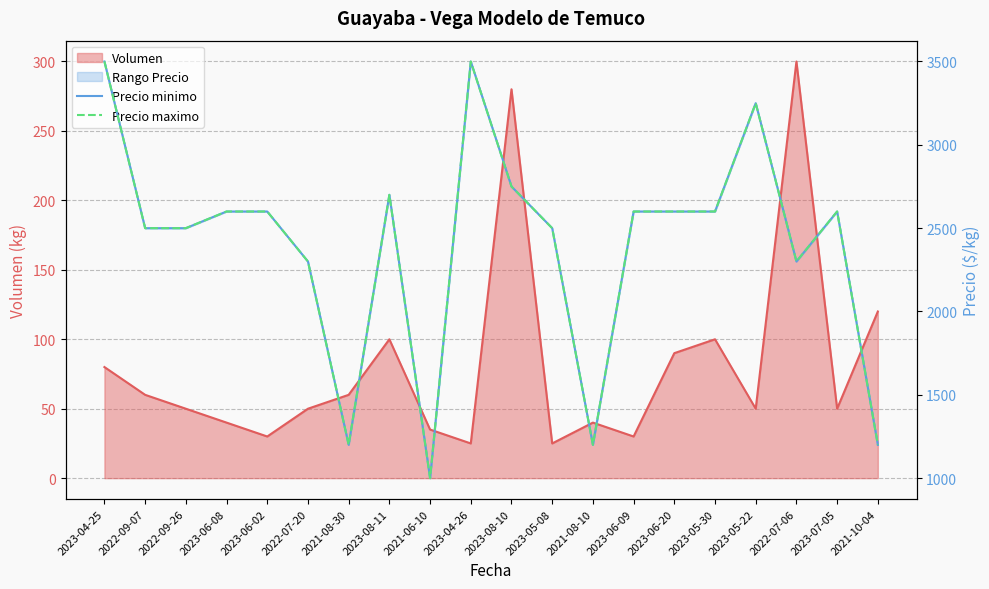

Reading right to left, transcribe all the data shown in this chart.

Precio minimo: 1200	2600	2300	3250	2600	2600	2600	1200	2500	2750	3500	1000	2700	1200	2300	2600	2600	2500	2500	3500
Precio maximo: 1200	2600	2300	3250	2600	2600	2600	1200	2500	2750	3500	1000	2700	1200	2300	2600	2600	2500	2500	3500